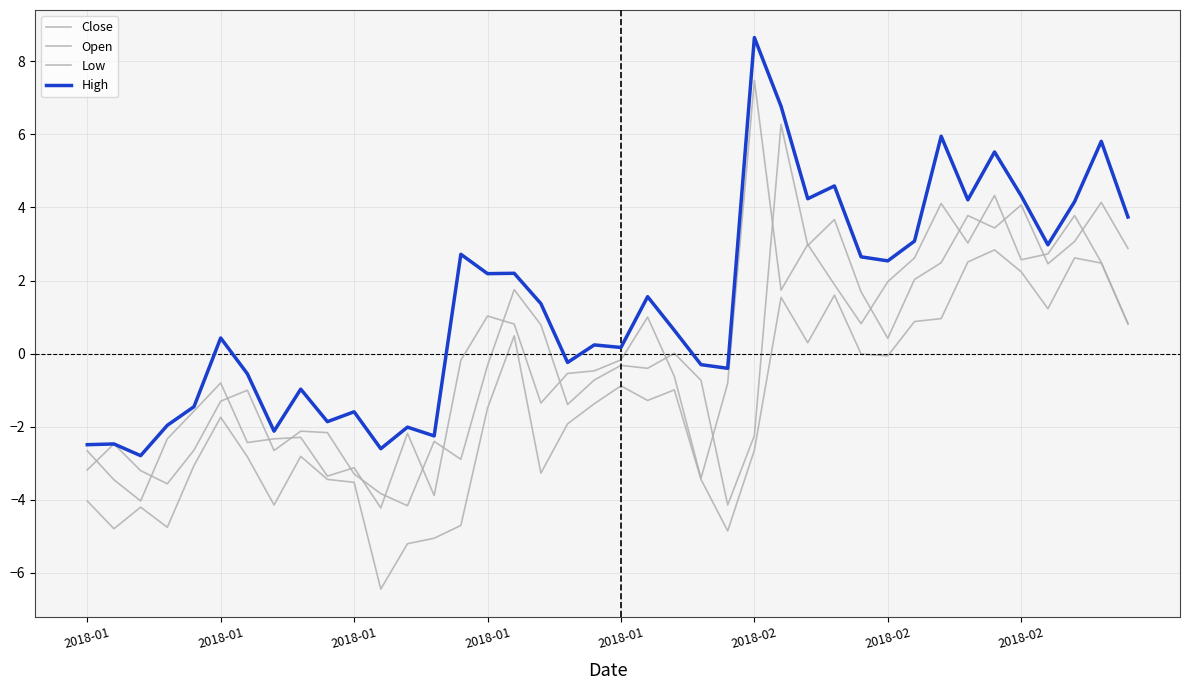

At which label does Low first exceed -1?

16